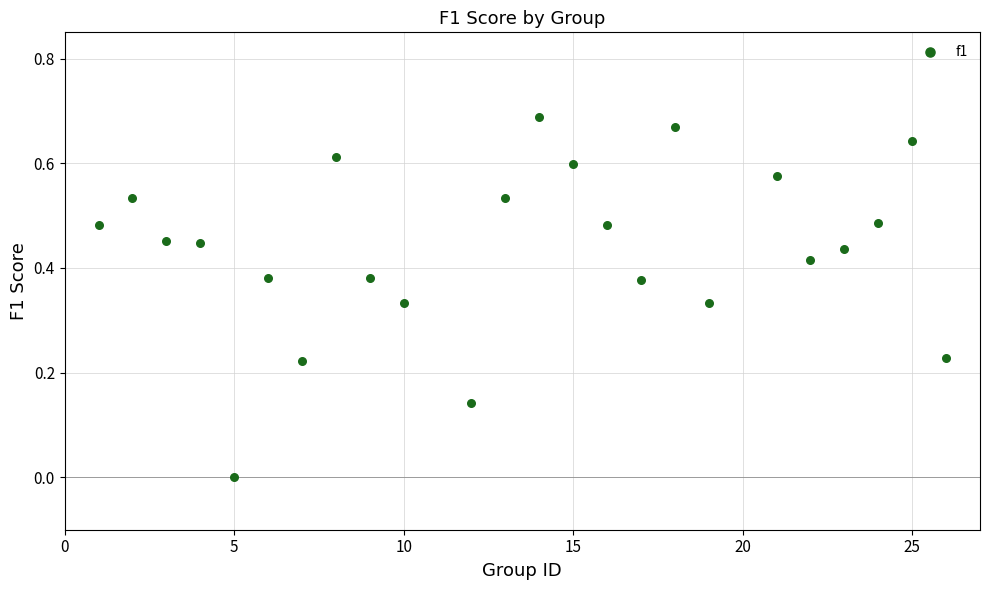

What is the range of X values (max minus min)?

25.0